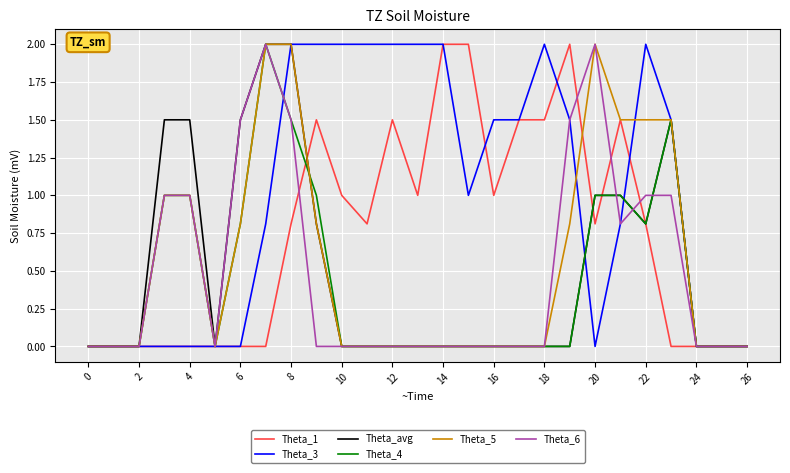

Which series has the largest total across all categories?

Theta_3